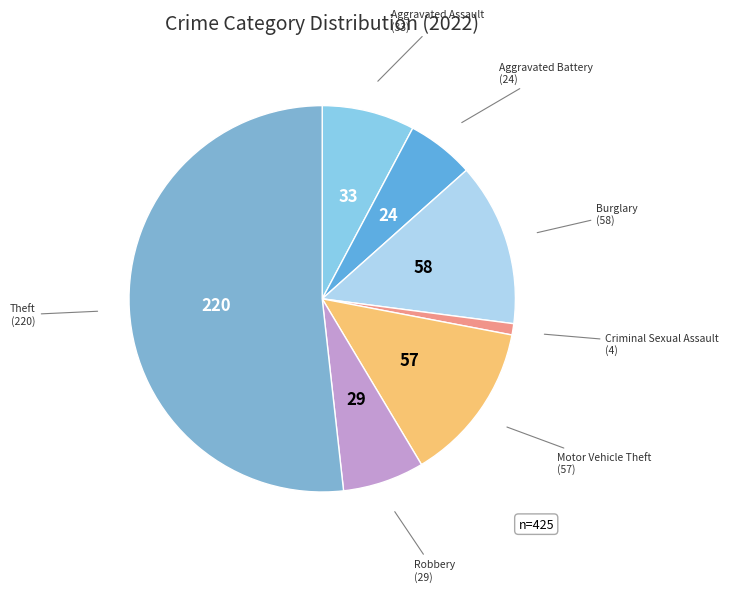

Count the number of slices in the pie.

7